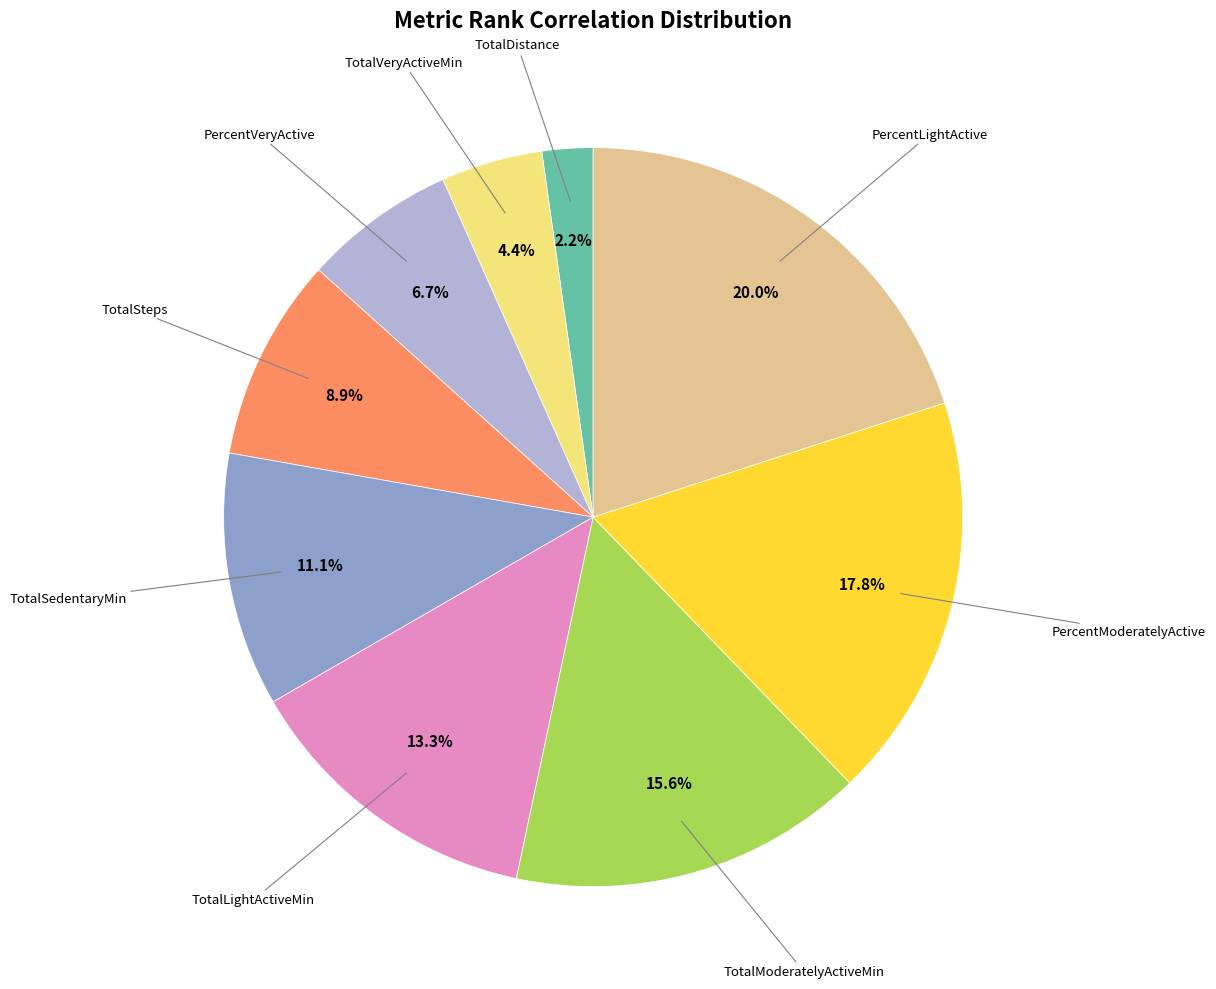

Is there a majority slice in this chart?

No